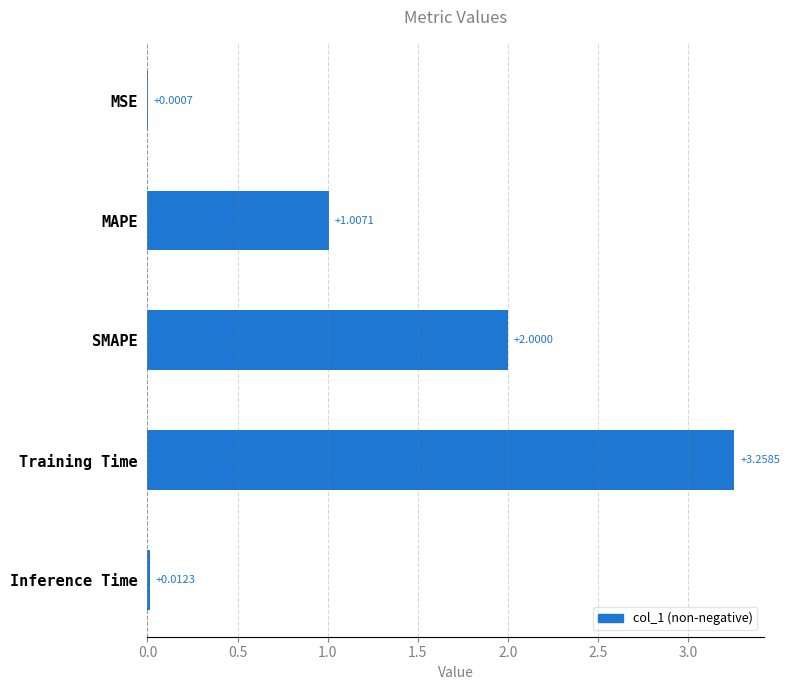

What is the ratio of the value at MAPE to the value at SMAPE?

0.5